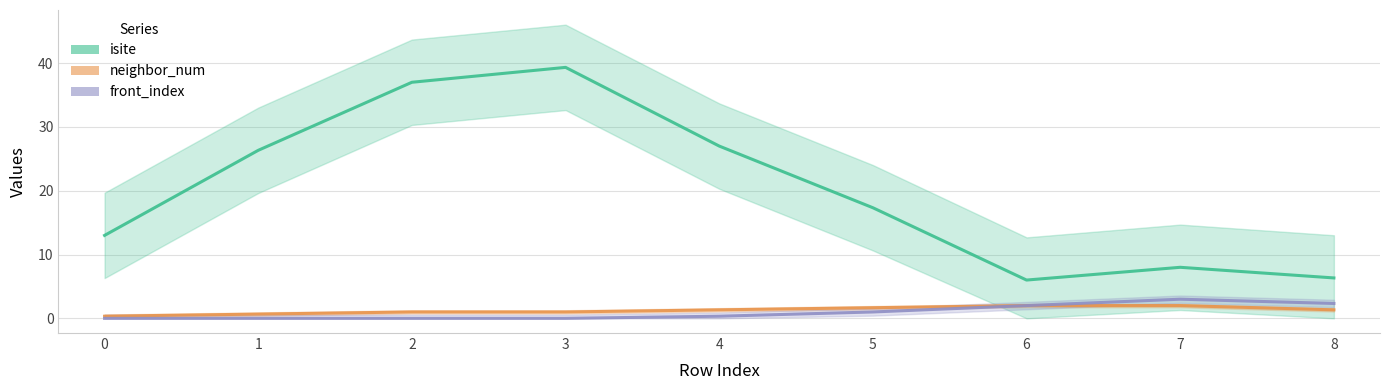

Does the chart display data point markers on the line(s)?

No